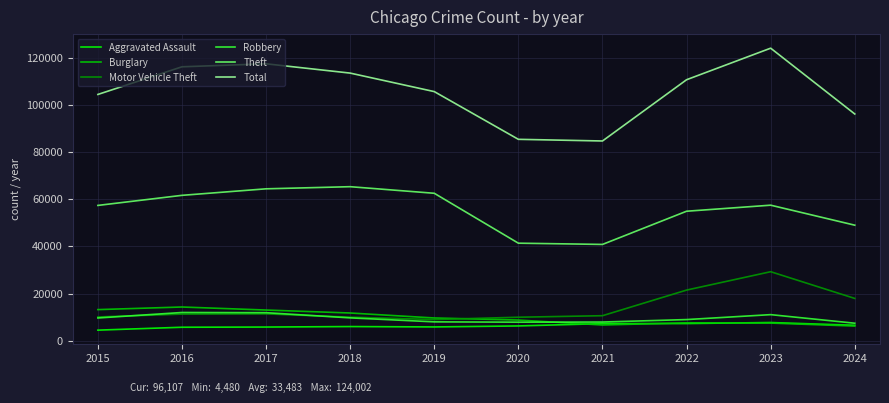

At which label does Motor Vehicle Theft reach its peak?

2023